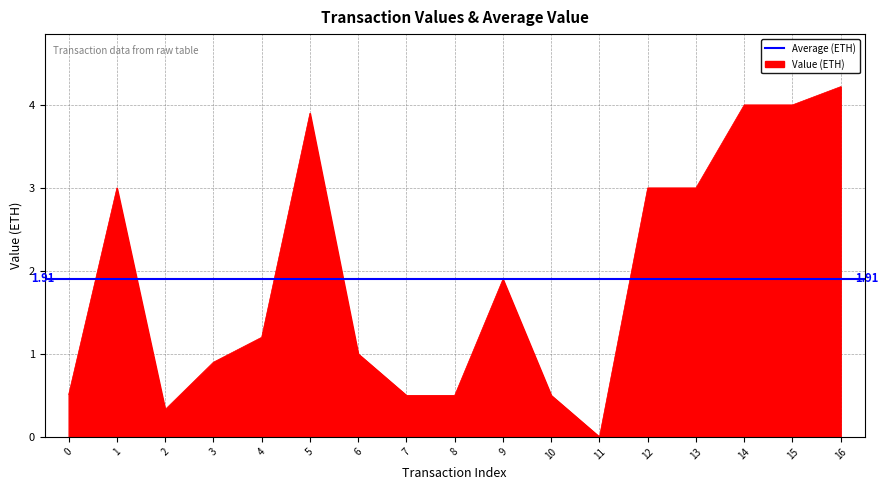

How many lines are shown in the chart?

1